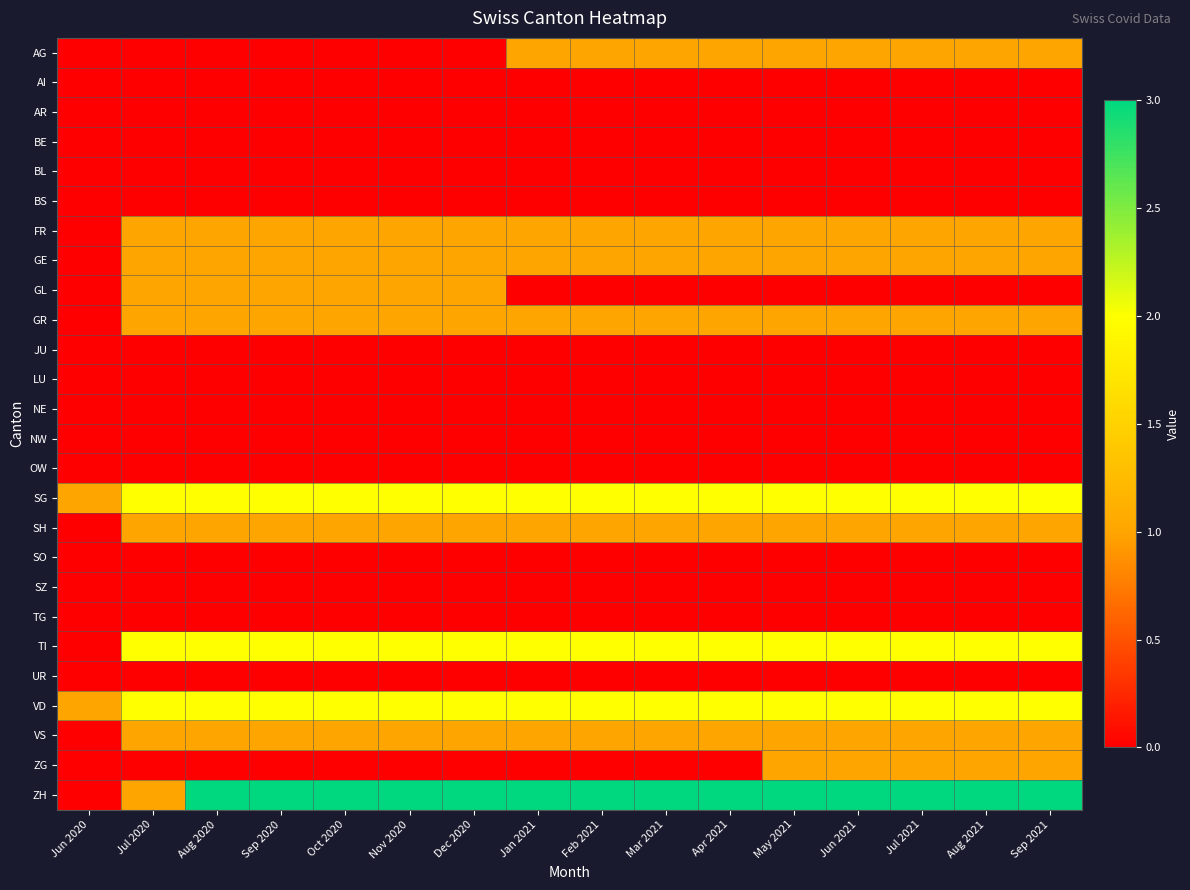

At how many categories does at least one series exceed 2?

14